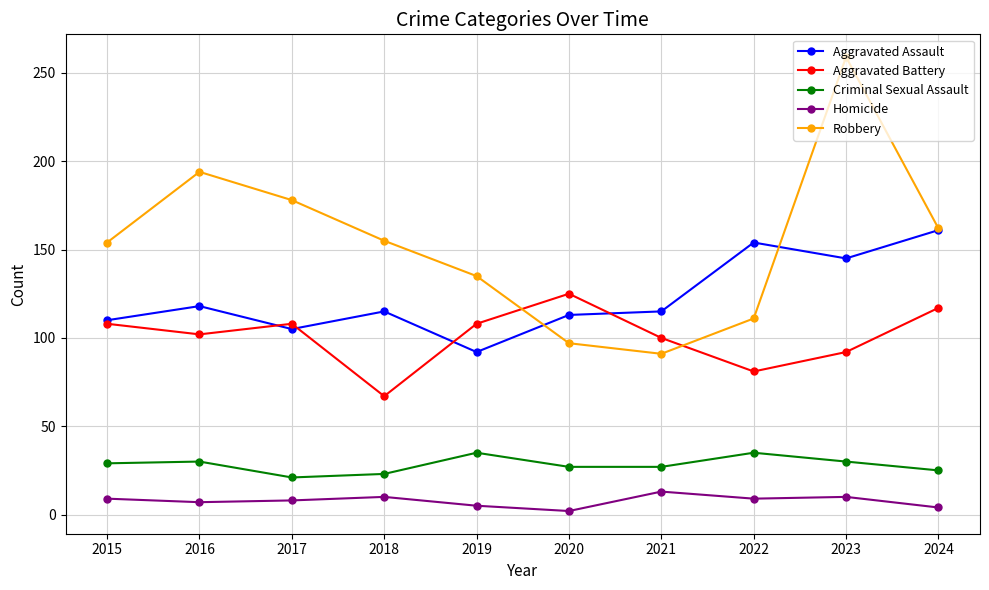

Which series has the widest spread of values?

Robbery